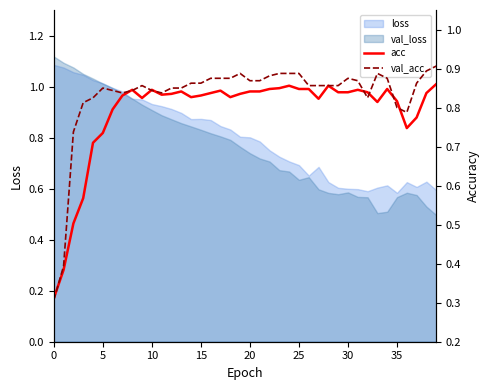

What is the value of the acc point at the 22nd from the left?

0.8